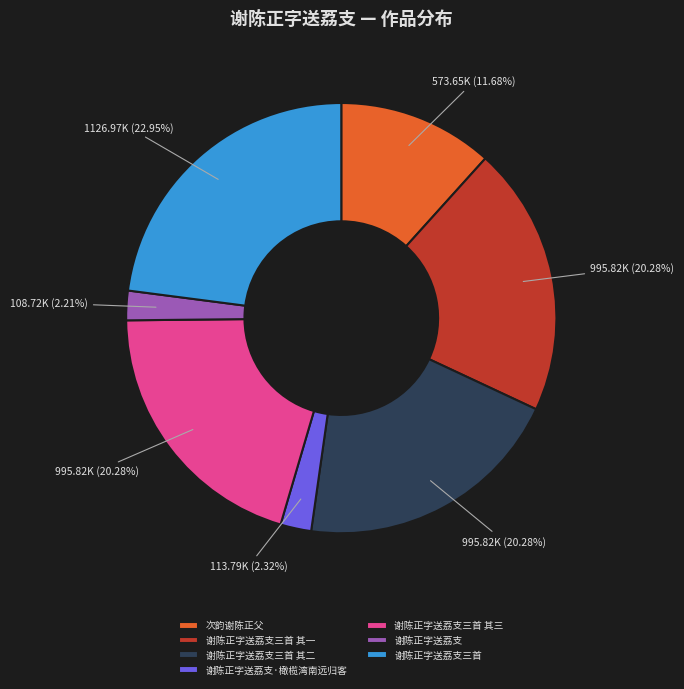

Does 谢陈正字送荔支三首 其一 account for over 50% of the chart?

No